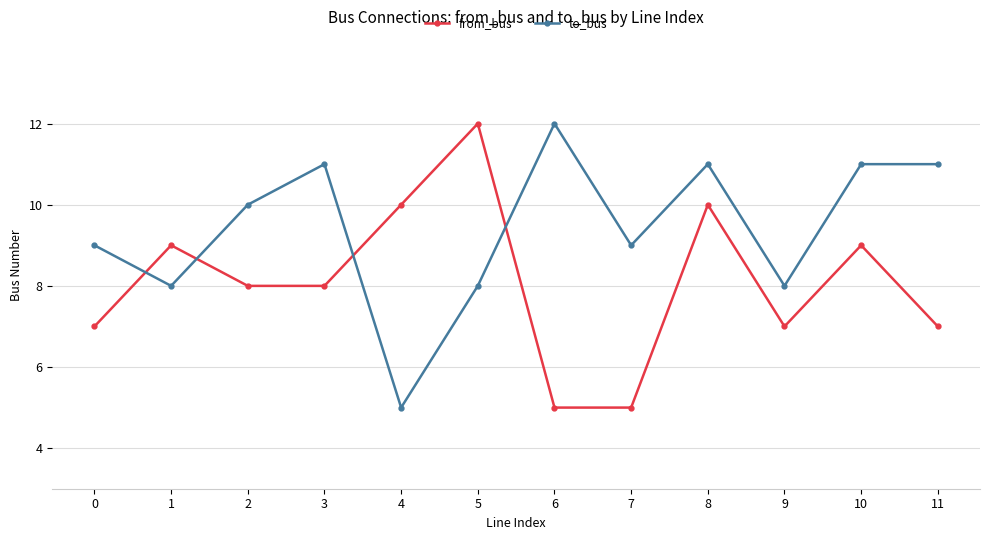

How many times do to_bus and from_bus cross each other?

4